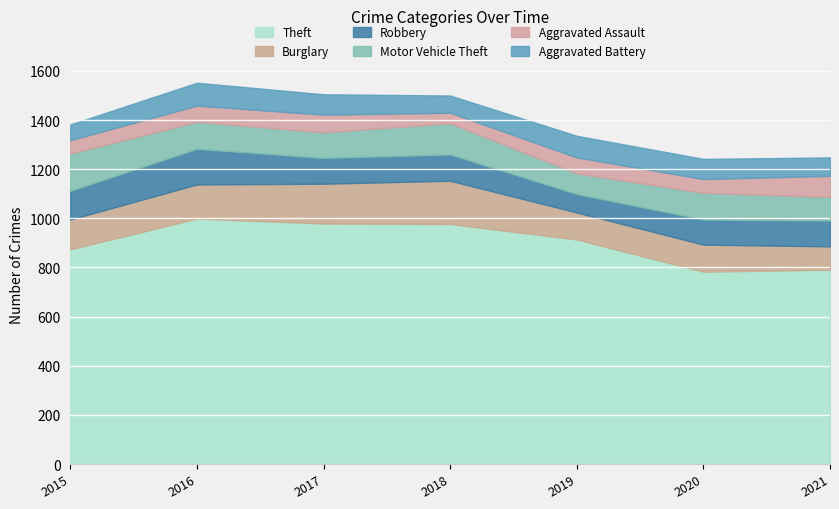

What is the sum of the Theft values at 2017 and 2016?

1978